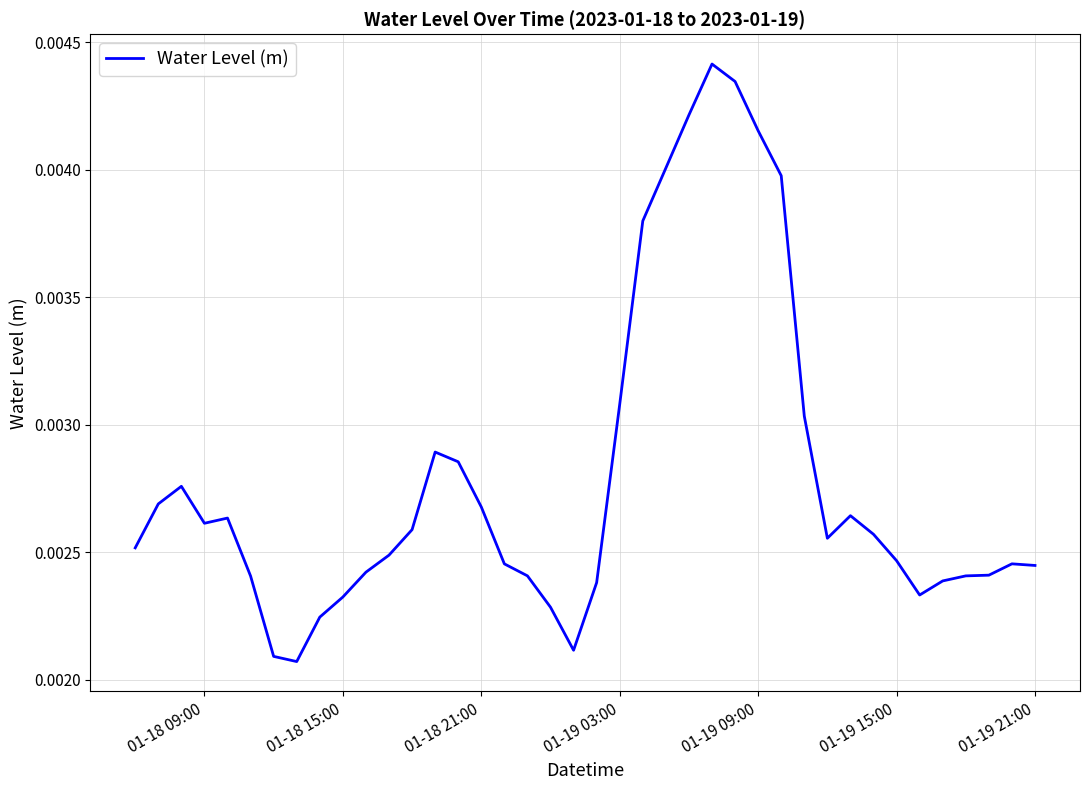

How many lines are shown in the chart?

1